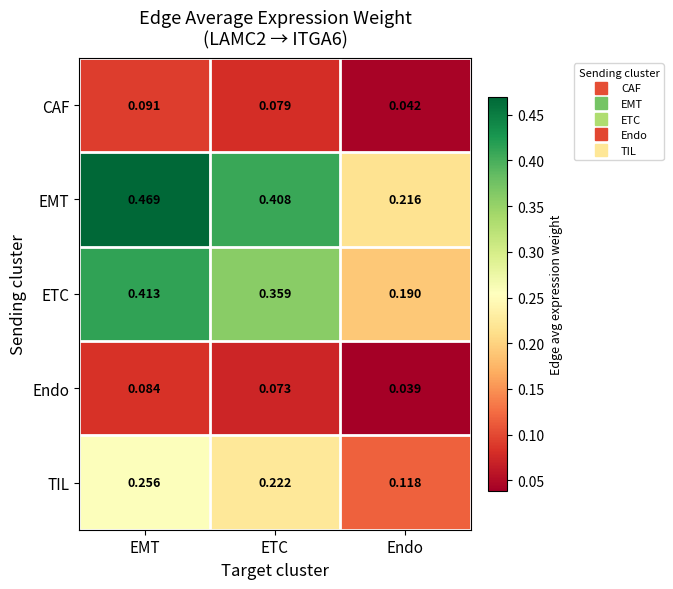

Between EMT and ETC, which series saw the biggest shift?

EMT